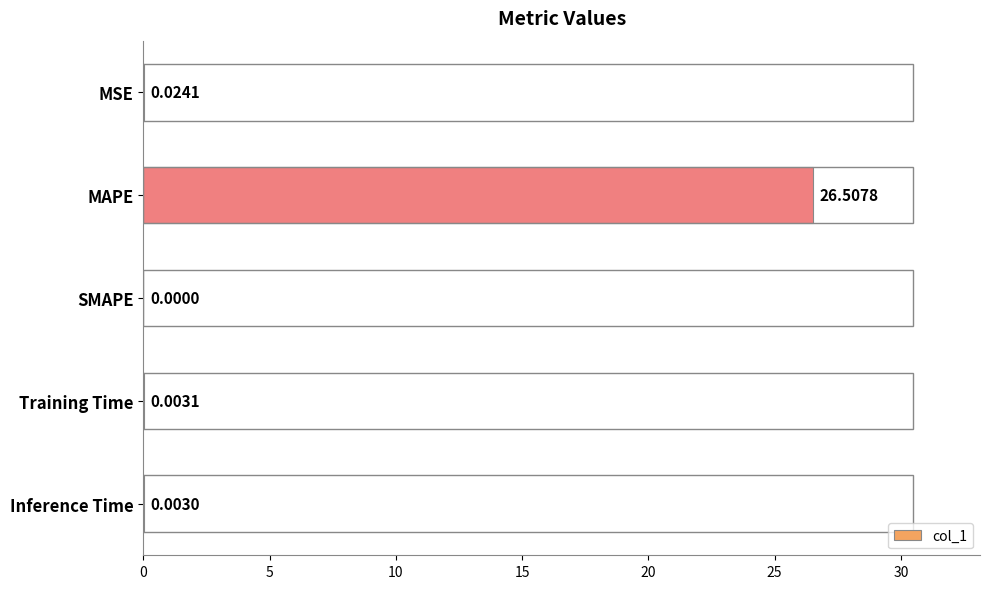

At which label is the value closest to 13?

MSE